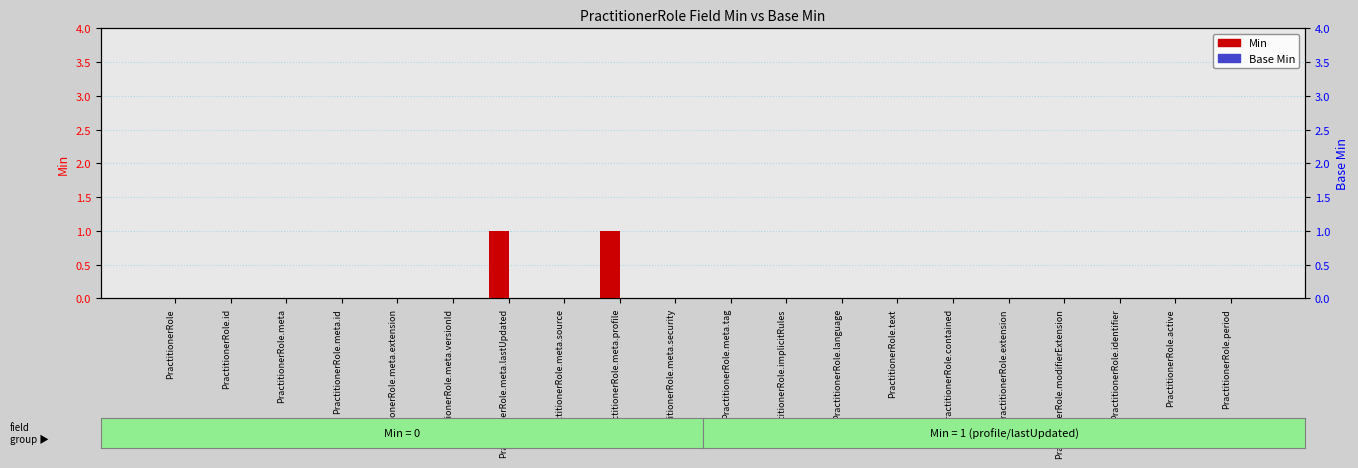

Reading right to left, list all the values displayed in this chart.

Min: 0	0	0	0	0	0	0	0	0	0	0	1	0	1	0	0	0	0	0	0
Base Min: 0	0	0	0	0	0	0	0	0	0	0	0	0	0	0	0	0	0	0	0